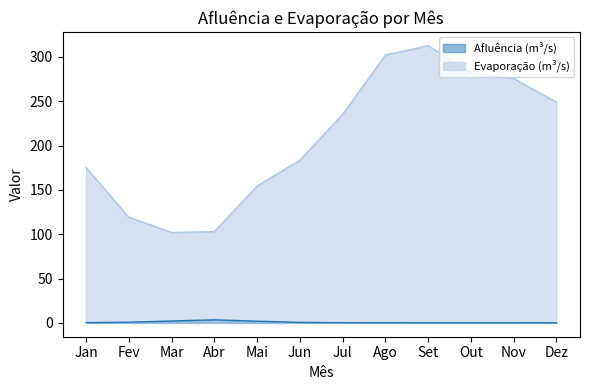

At how many categories does at least one series exceed 114?

10